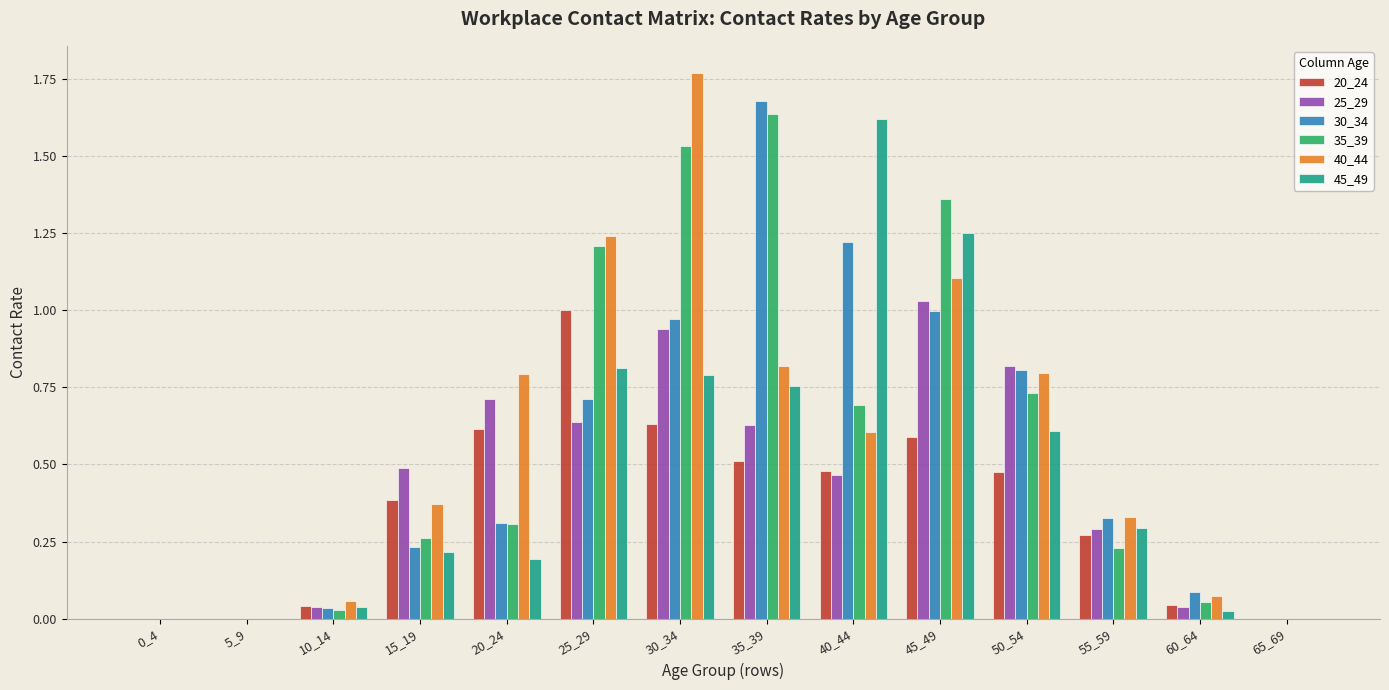

Is it true that 35_39 equals 0.1 at 60_64?

True